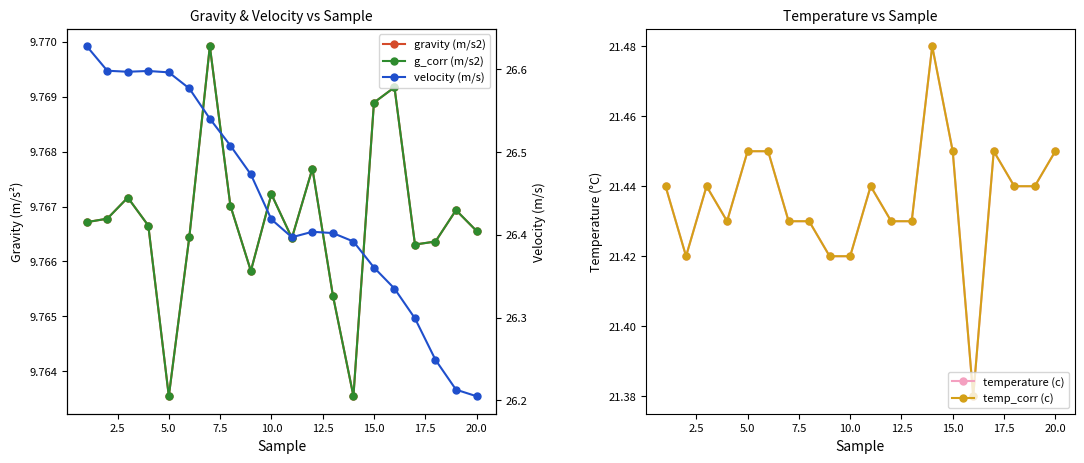

What is the difference between the second highest and minimum values in the temperature (c) series?

0.1